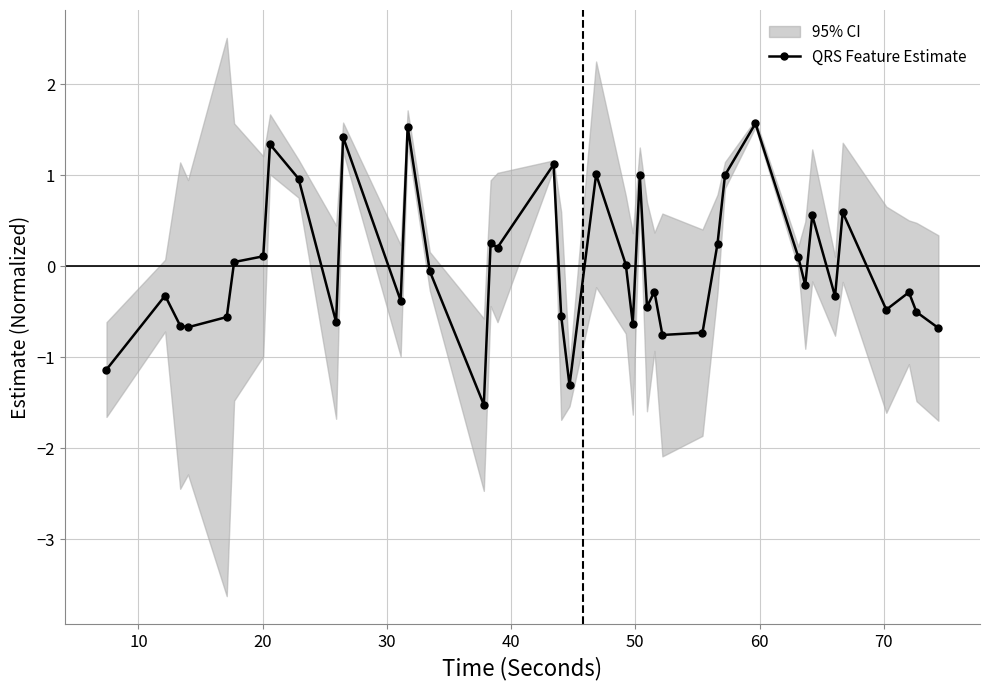

What is the highest value of the QRS Feature Estimate series?

1.6